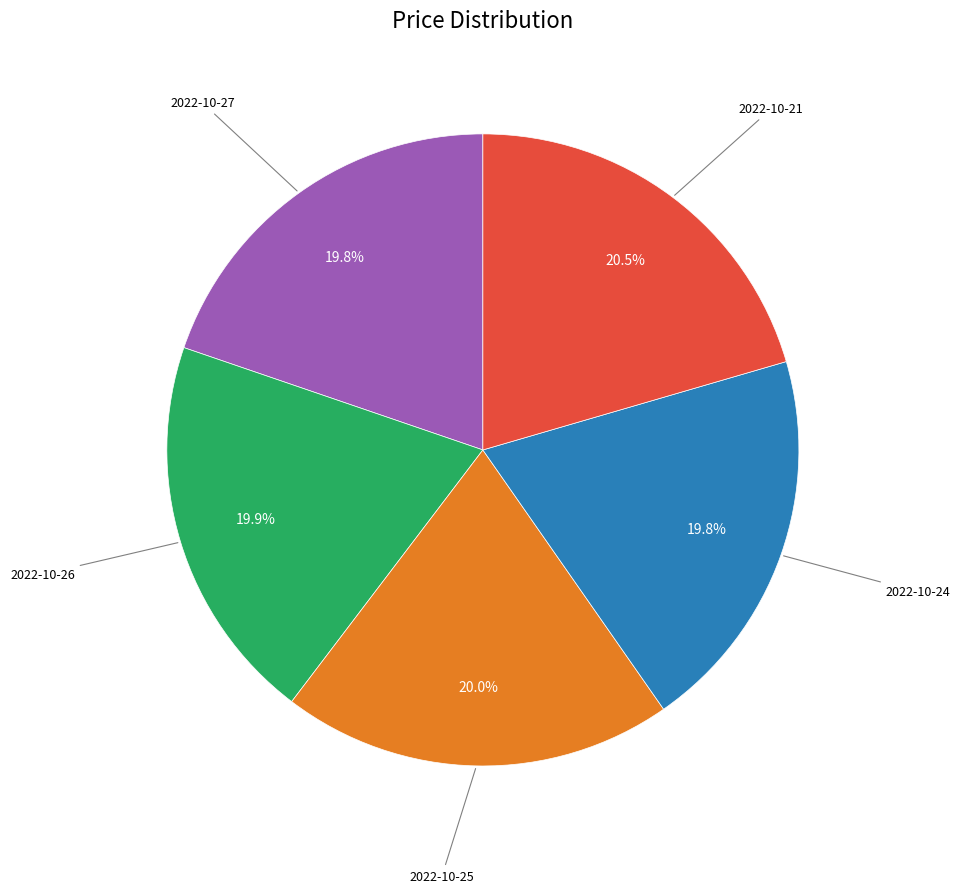

Is there a majority slice in this chart?

No